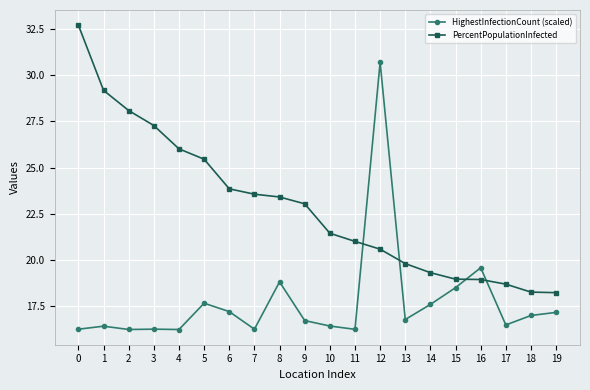

Rank the series at 0 from lowest to highest value.

HighestInfectionCount (scaled), PercentPopulationInfected